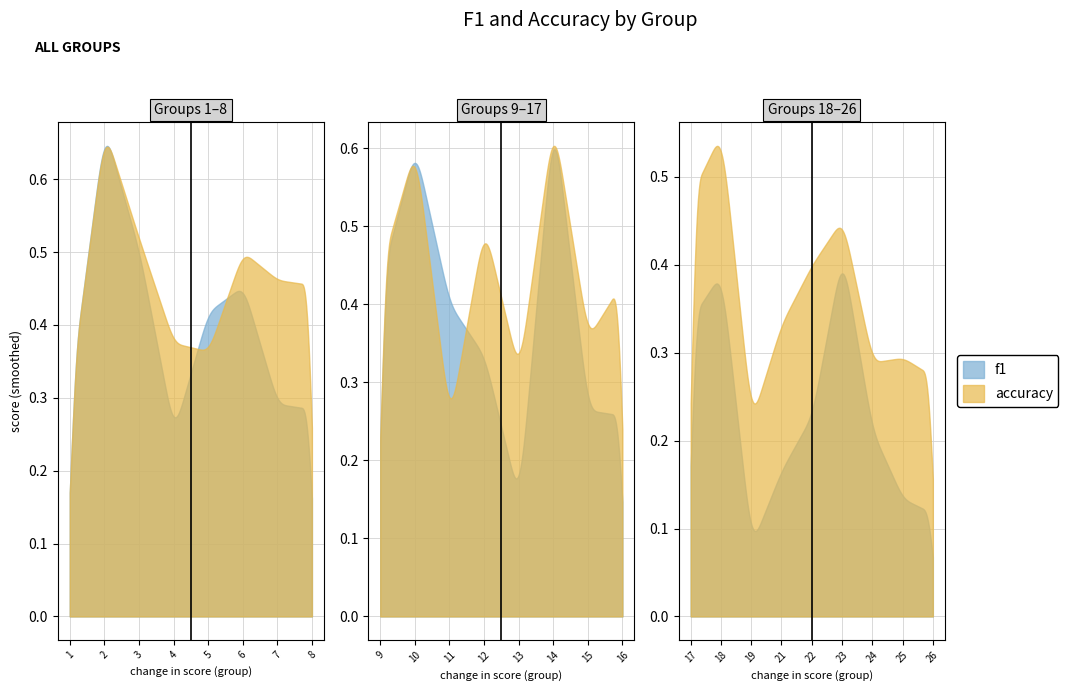

How many interior local peaks does the f1 series have?

6